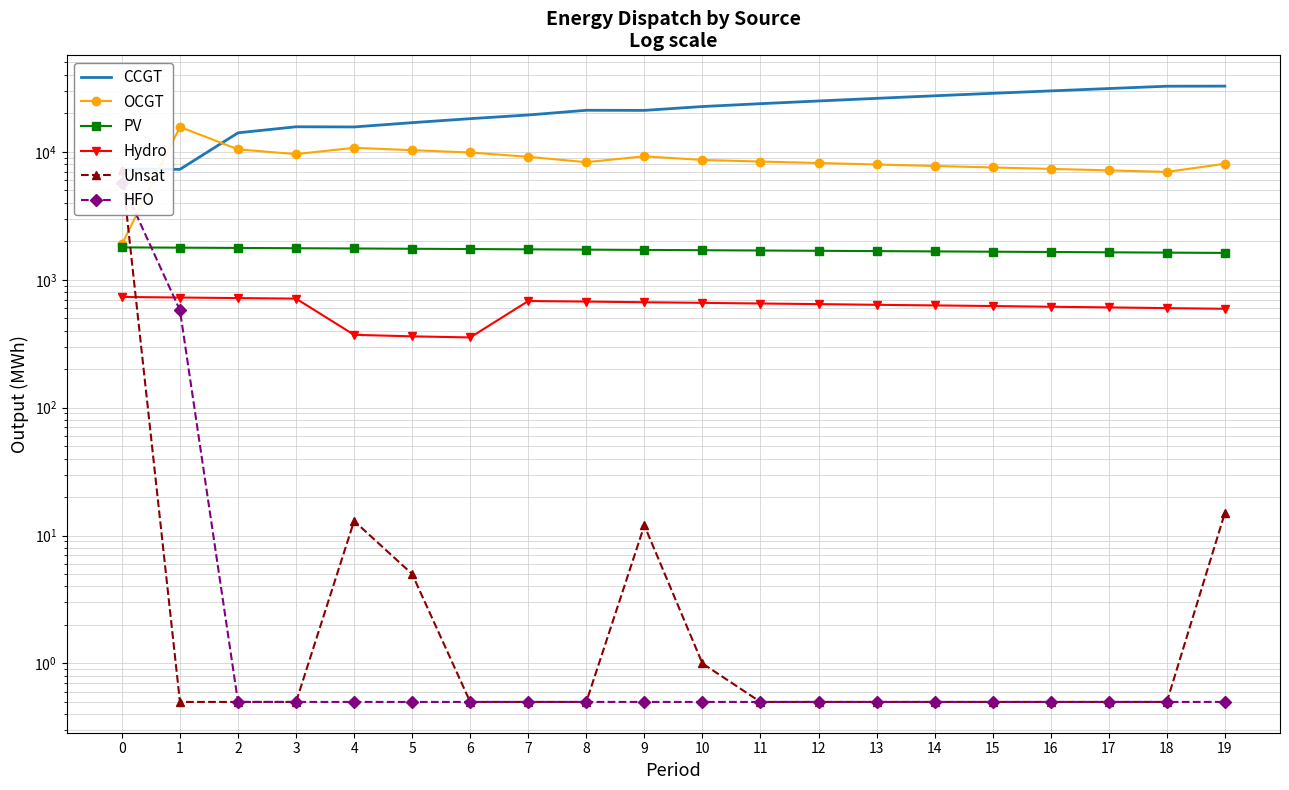

Which series has the largest total across all categories?

CCGT